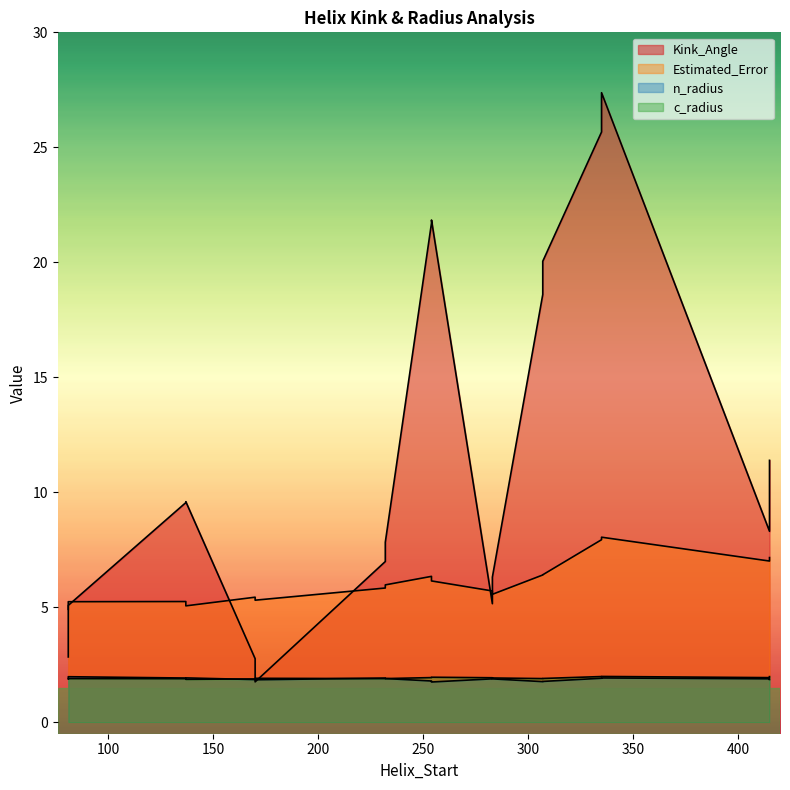

Rank the series at 232 from highest to lowest value.

Kink_Angle, Estimated_Error, n_radius, c_radius